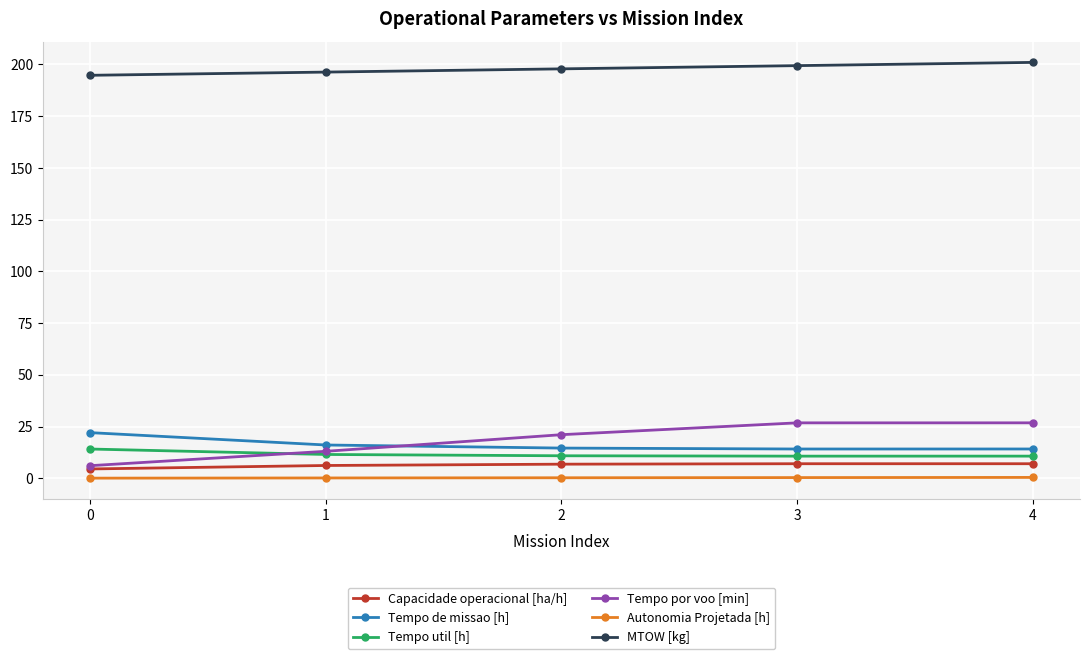

The Tempo por voo [min] series shows 6.1 at 0. True or false?

True